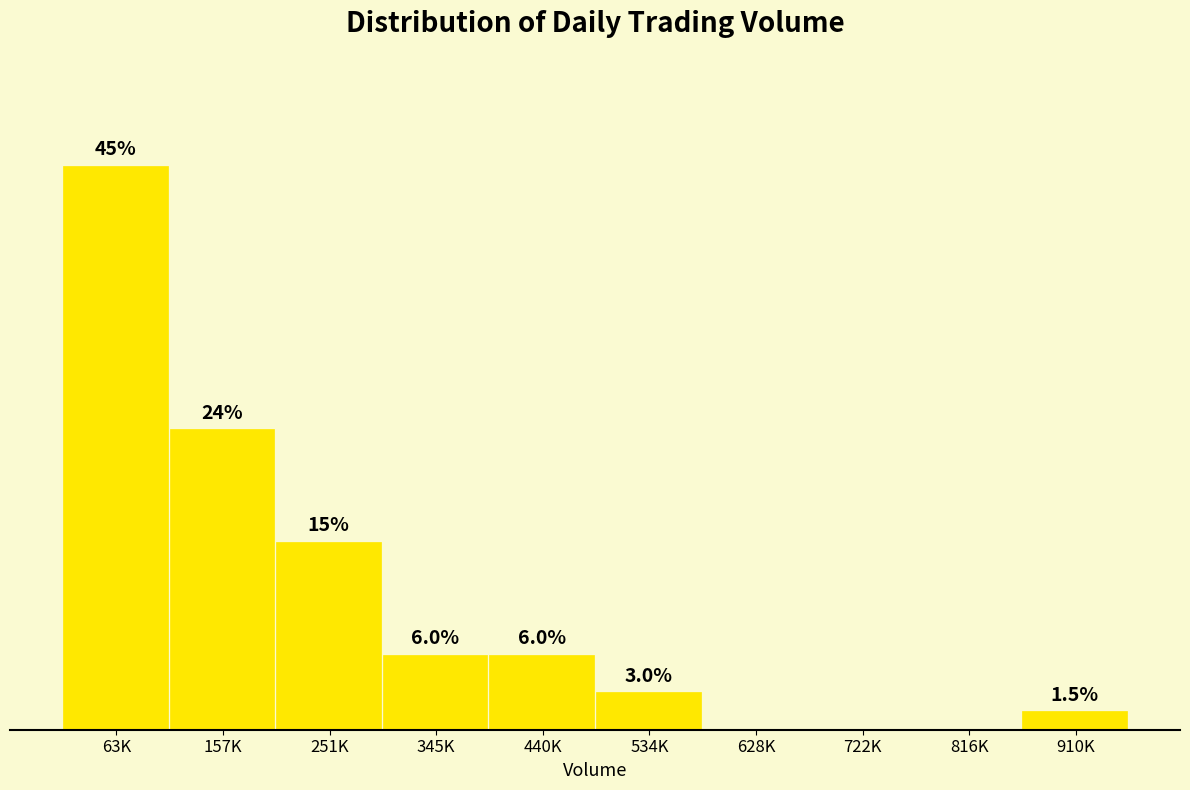

Which label corresponds to the largest value in the chart?

63K